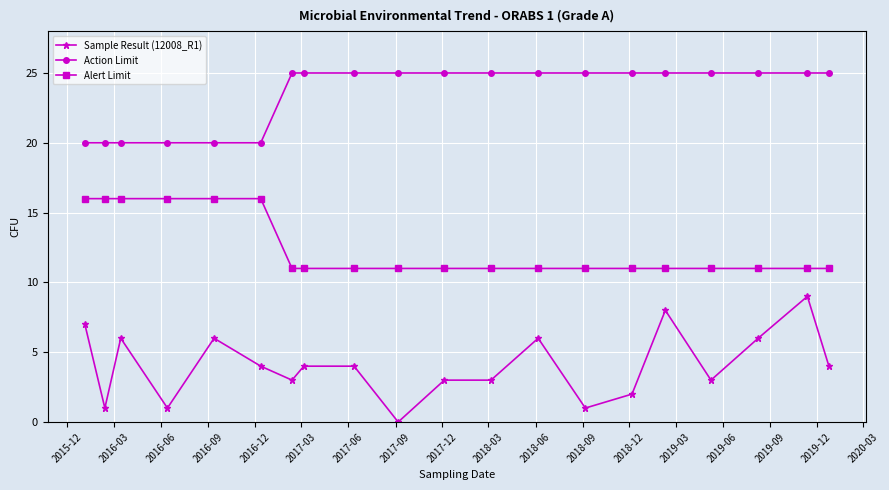

What are all the series names shown in the legend?

Sample Result (12008_R1), Action Limit, Alert Limit